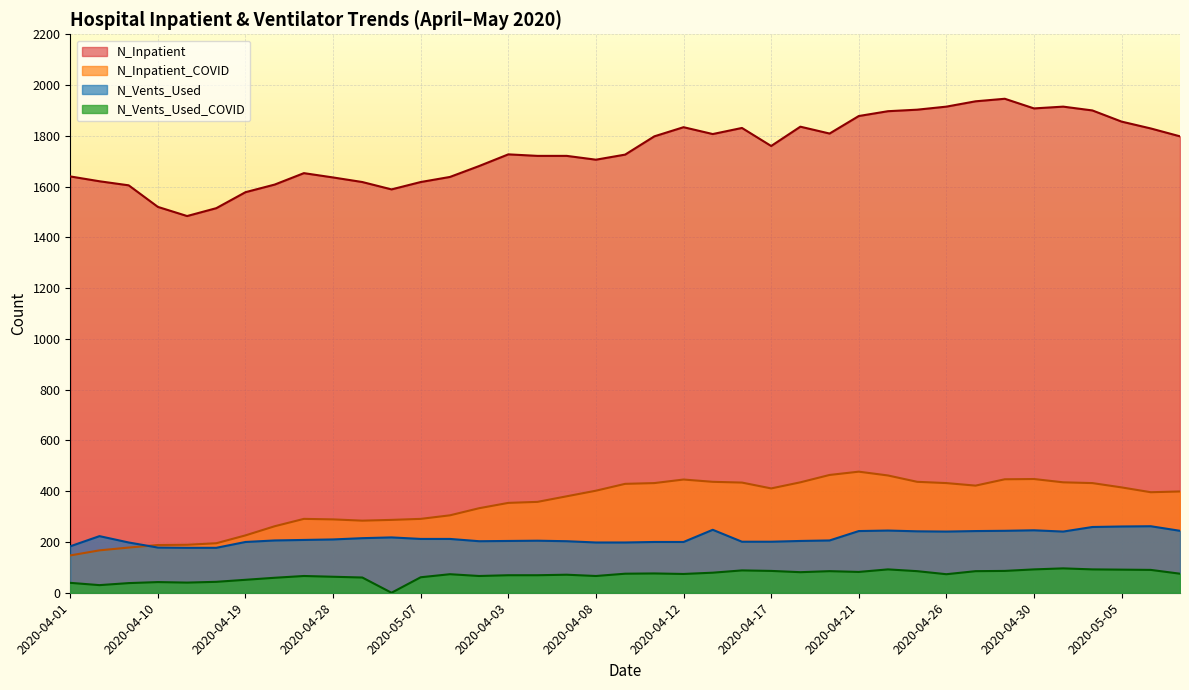

At which label does N_Inpatient_COVID first exceed 399?

2020-04-08